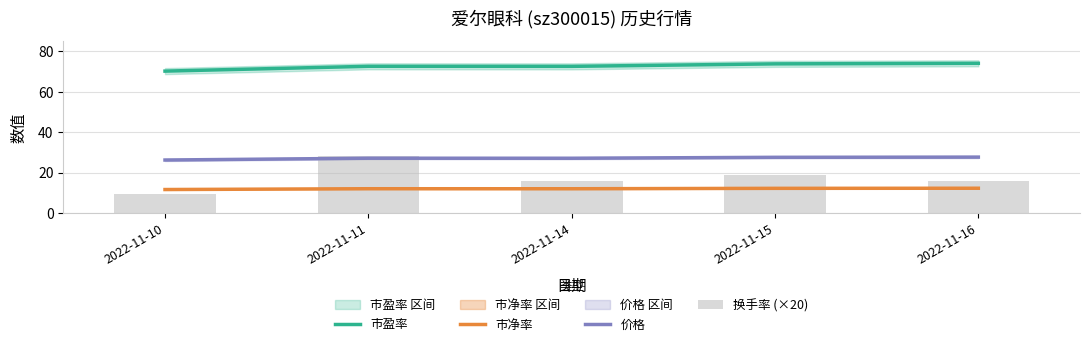

Between 2022-11-14 and 2022-11-16, which is larger?

2022-11-16